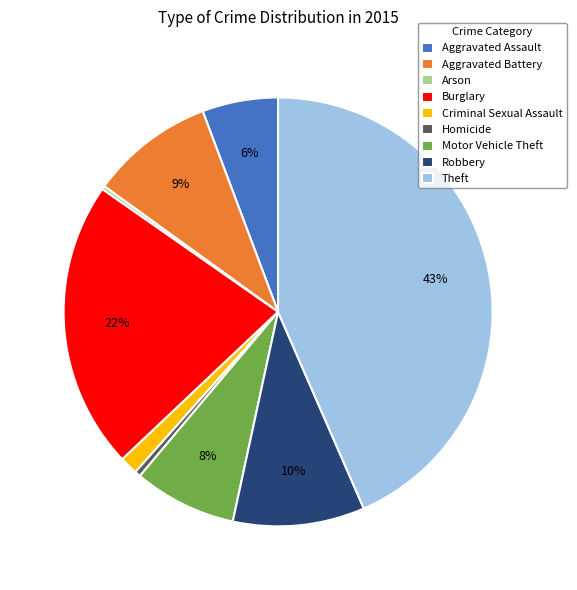

To the nearest percent, what is the difference between the largest and smallest slice percentages?

43%